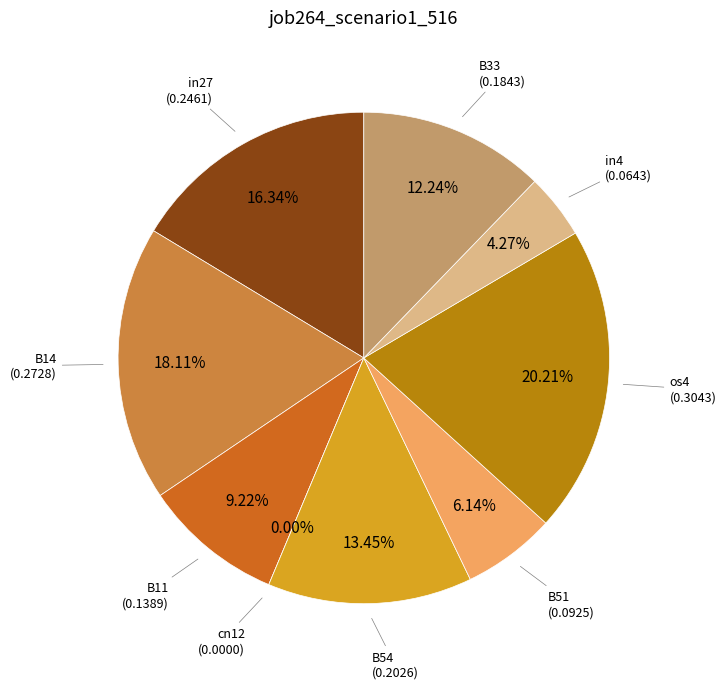

Does any single category account for the majority?

No